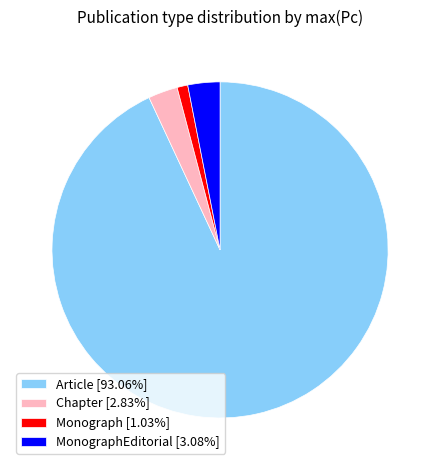

How many slices are in this pie chart?

4